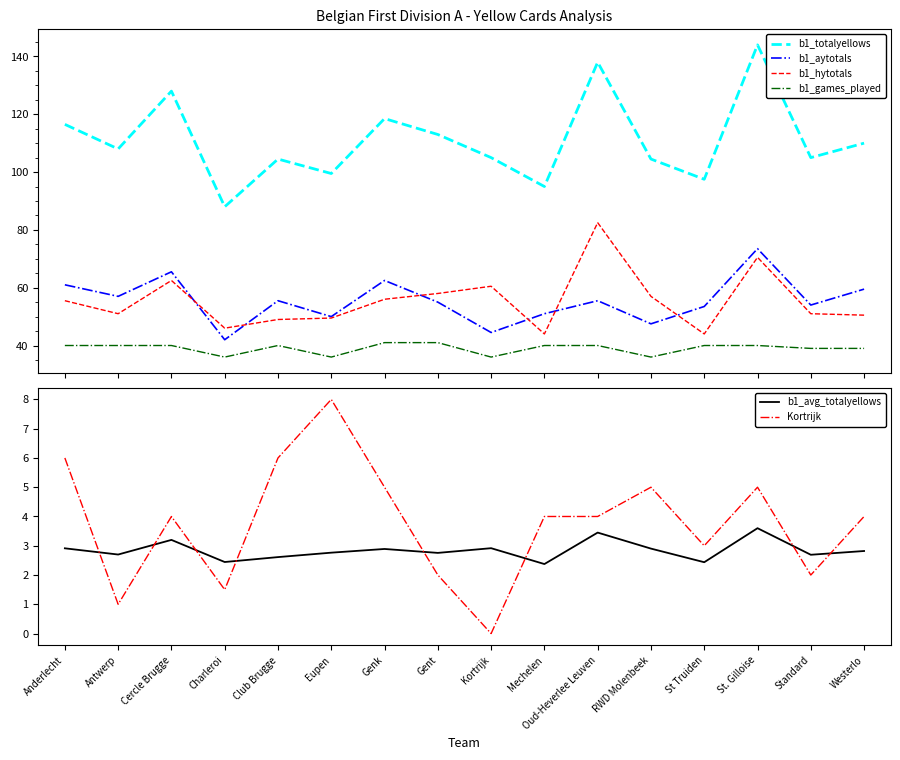

Does the chart display data point markers on the line(s)?

No